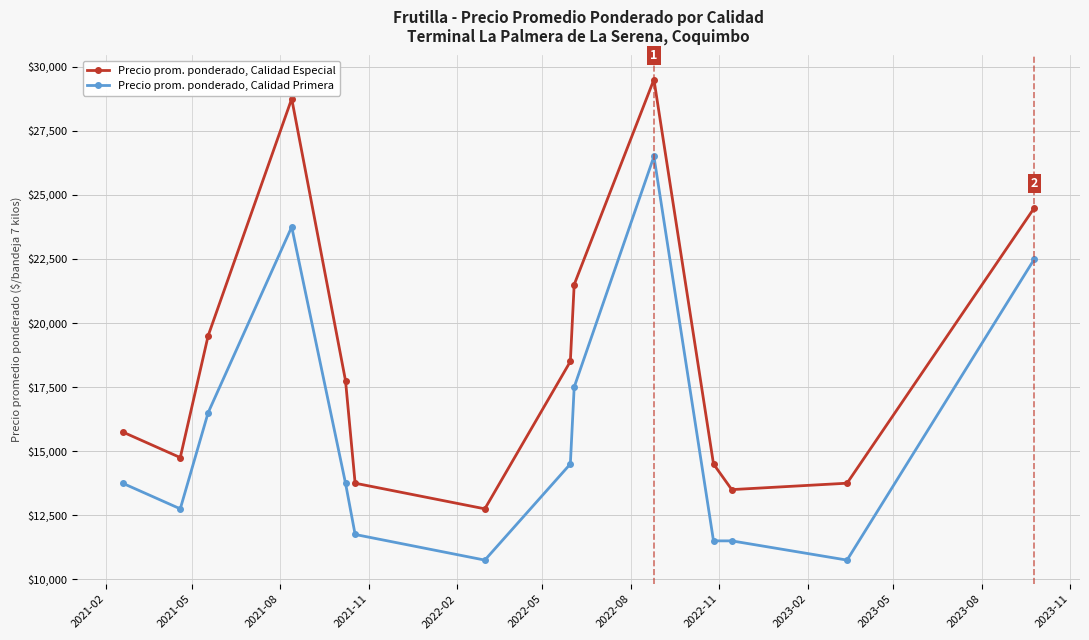

What is the difference between the maximum and minimum values in the Precio prom. ponderado, Calidad Especial series?

16750